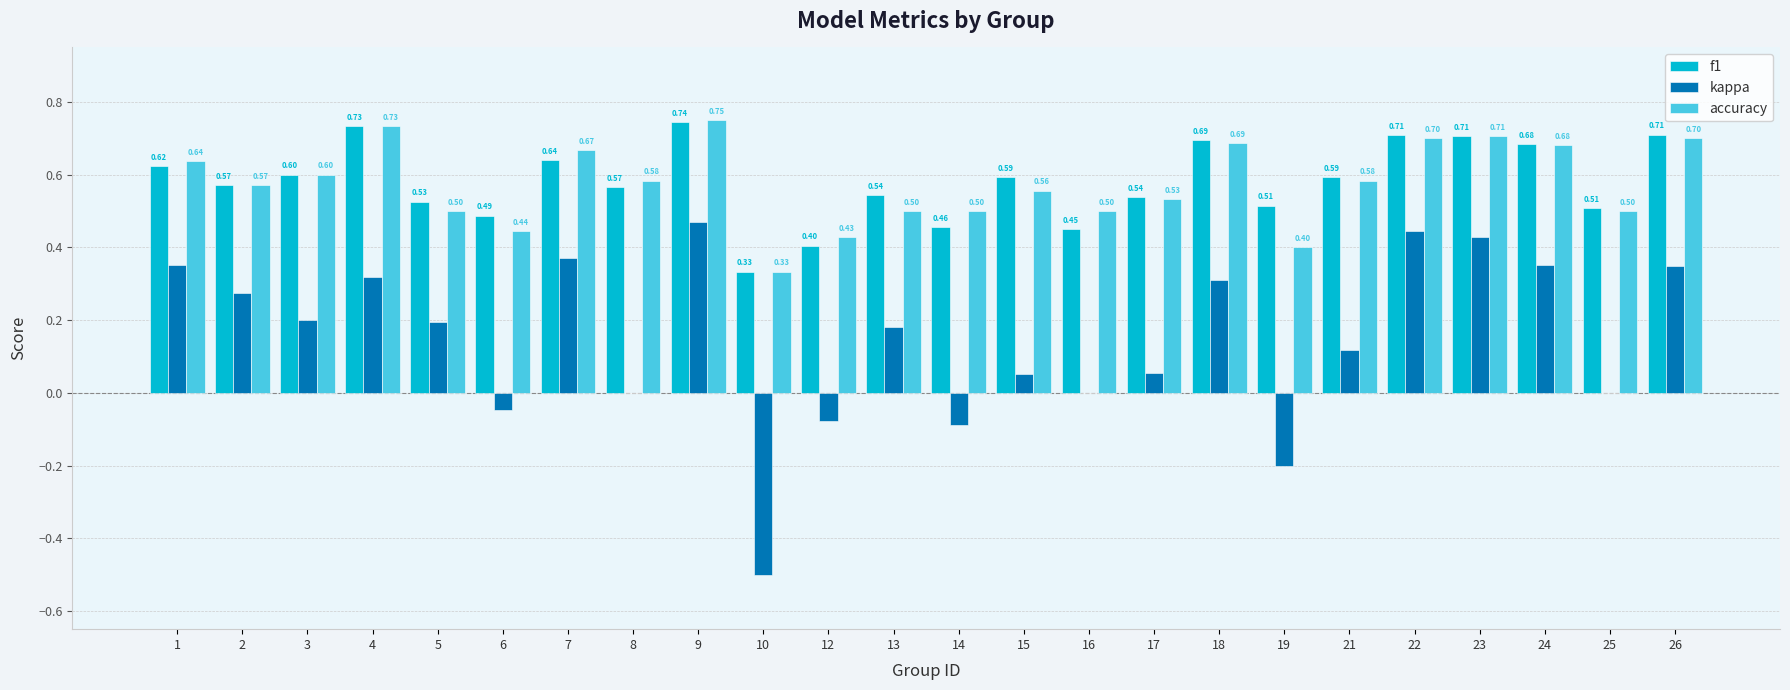

At which label does f1 reach its peak?

9